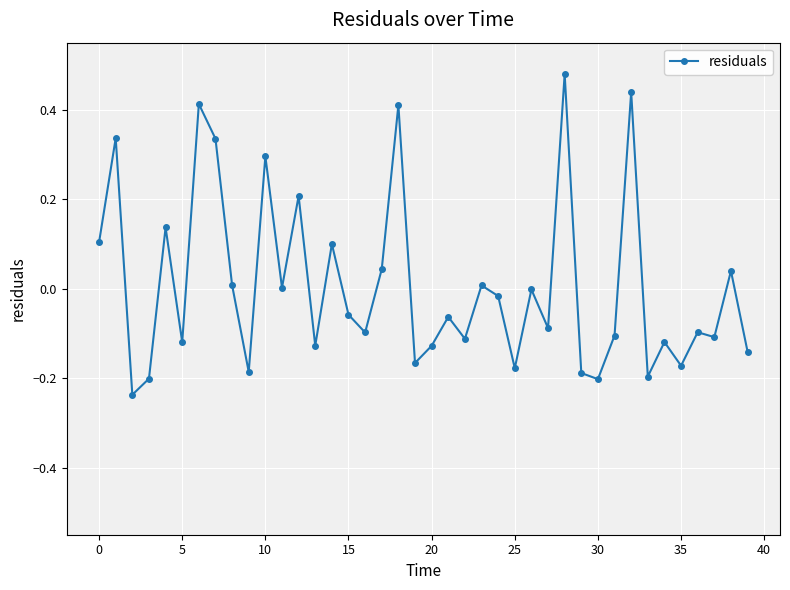

What is the difference between the second highest and minimum values?

0.7